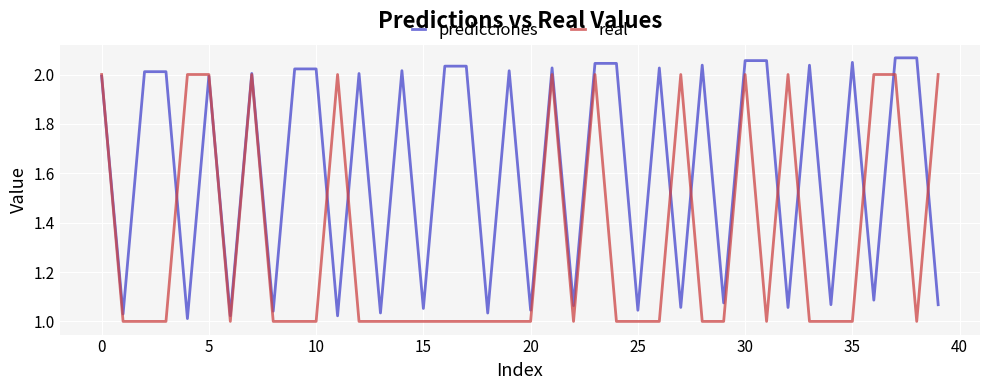

Which series has the largest range (max minus min)?

predicciones